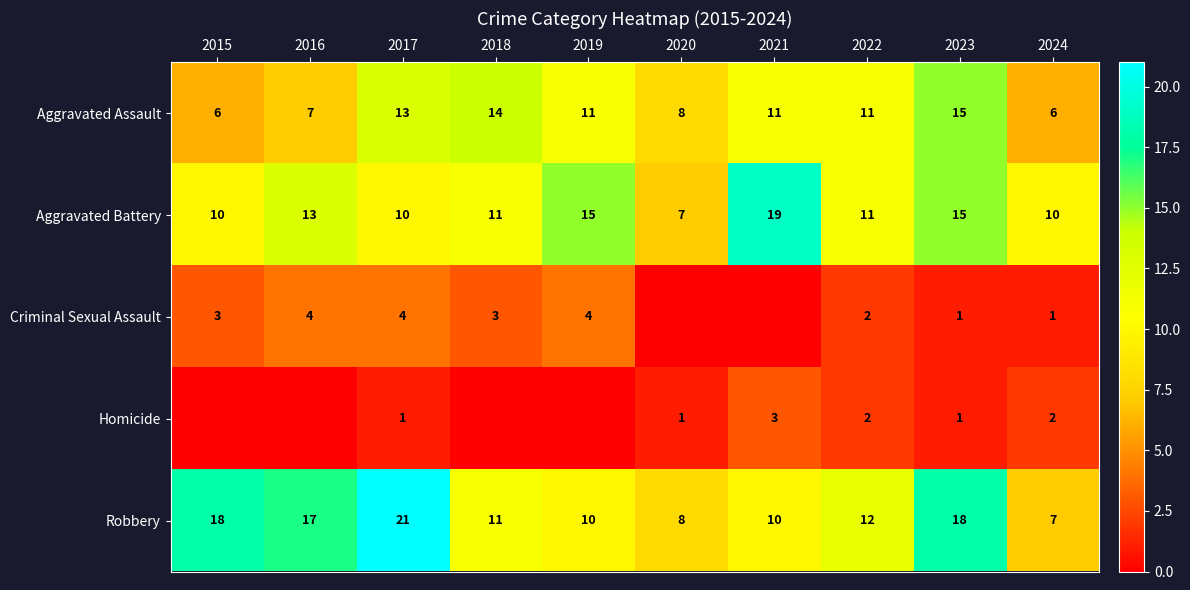

At which label does Aggravated Assault first exceed 11?

2017